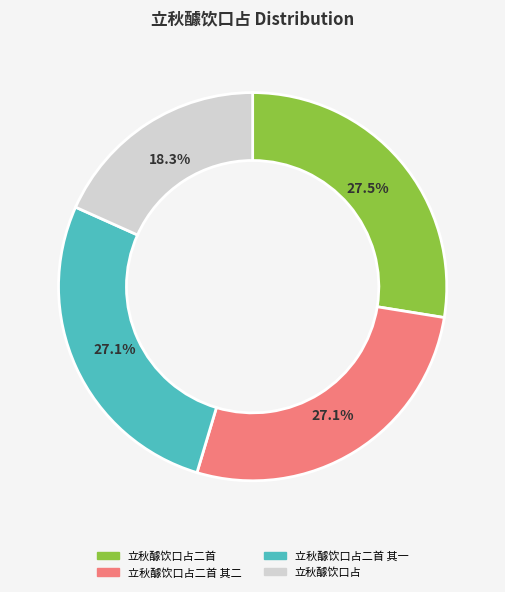

How many slices are in this pie chart?

4